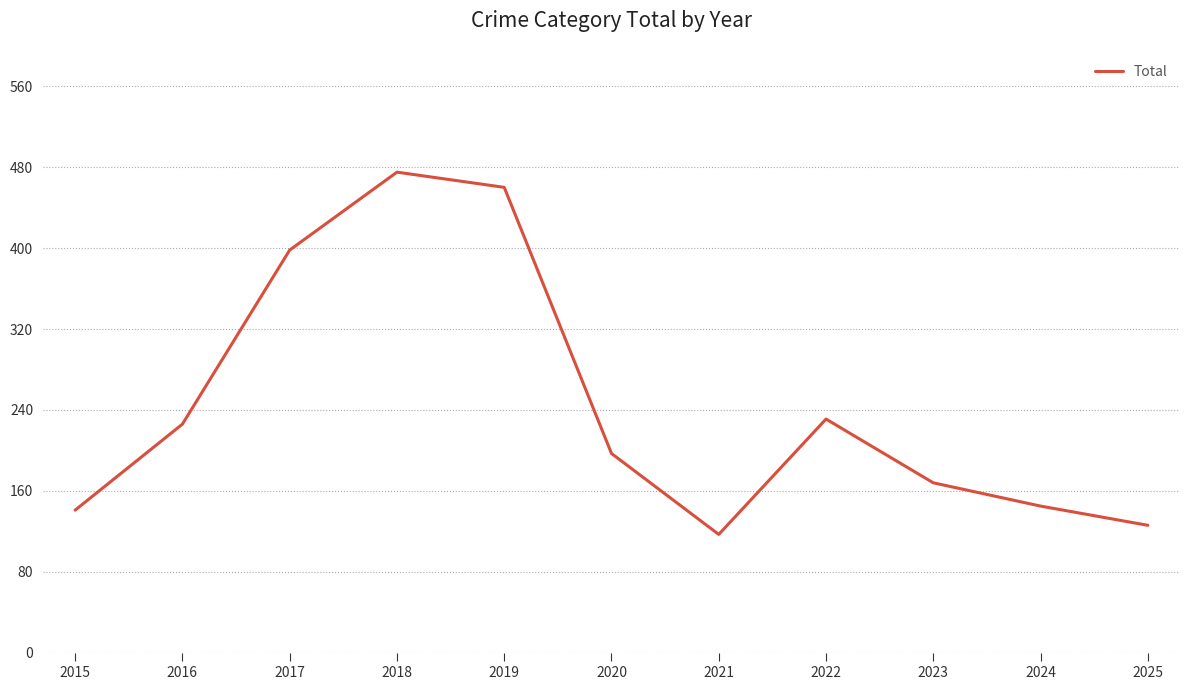

At which category does the data reach its first local peak?

2018